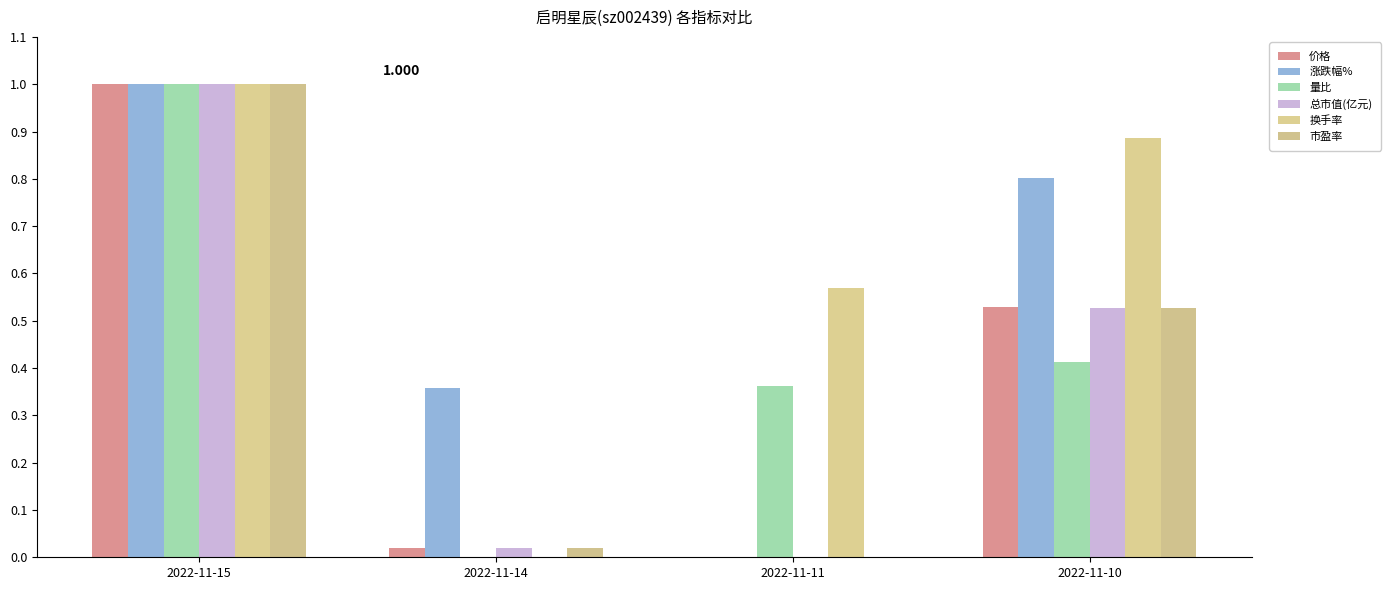

How many groups of bars are there?

4